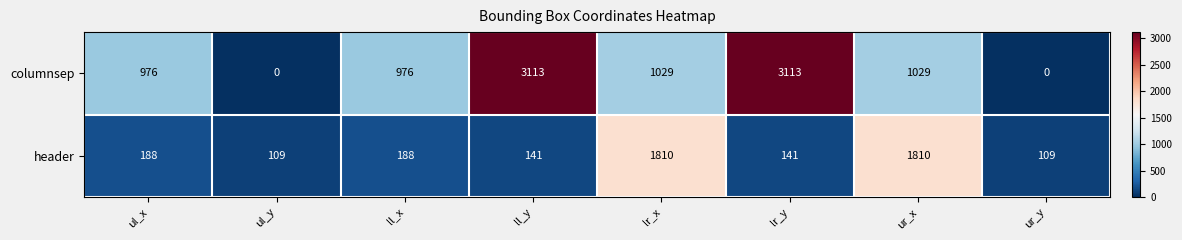

What is the difference between the maximum and minimum values in the columnsep series?

3113